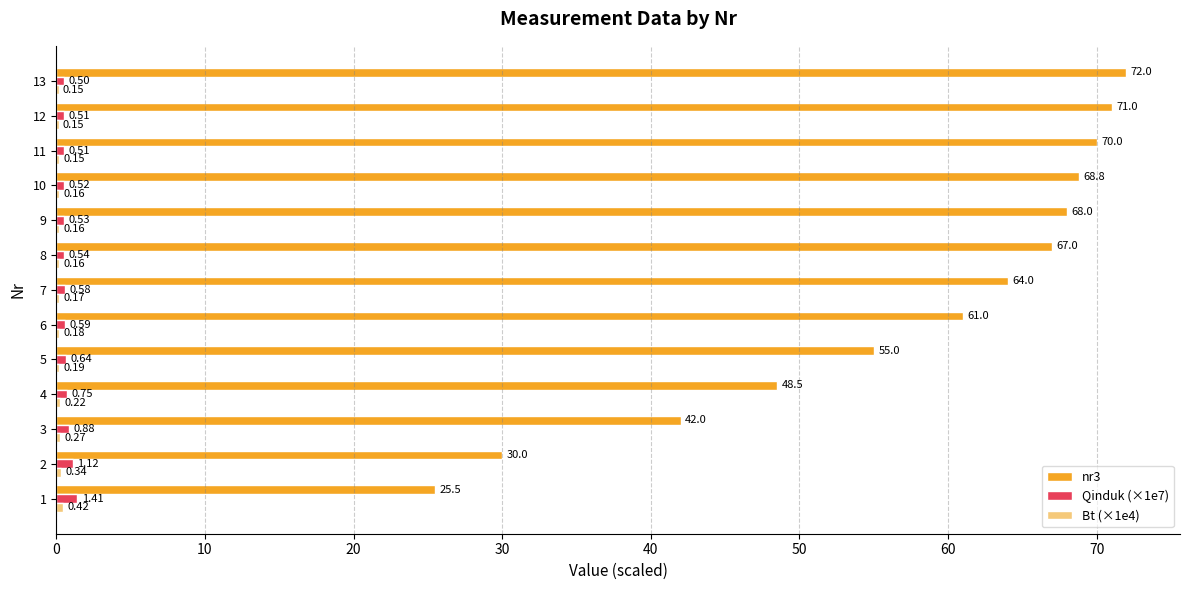

What is the total value across all series at 12?

71.7